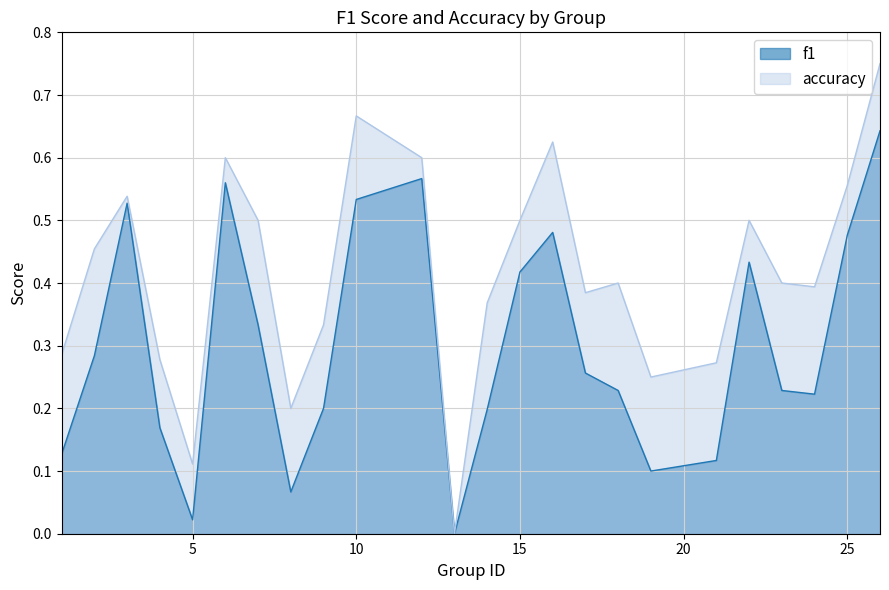

What is the average value of the accuracy series?

0.4